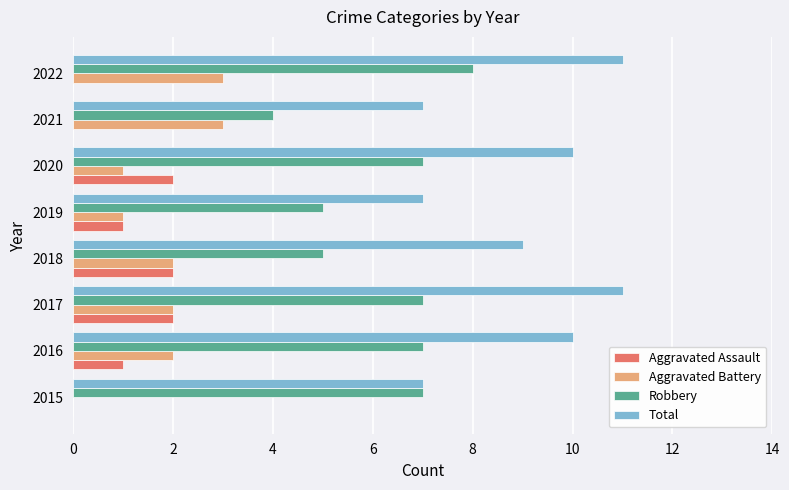

What is the sum of the Total values at 2016 and 2015?

17